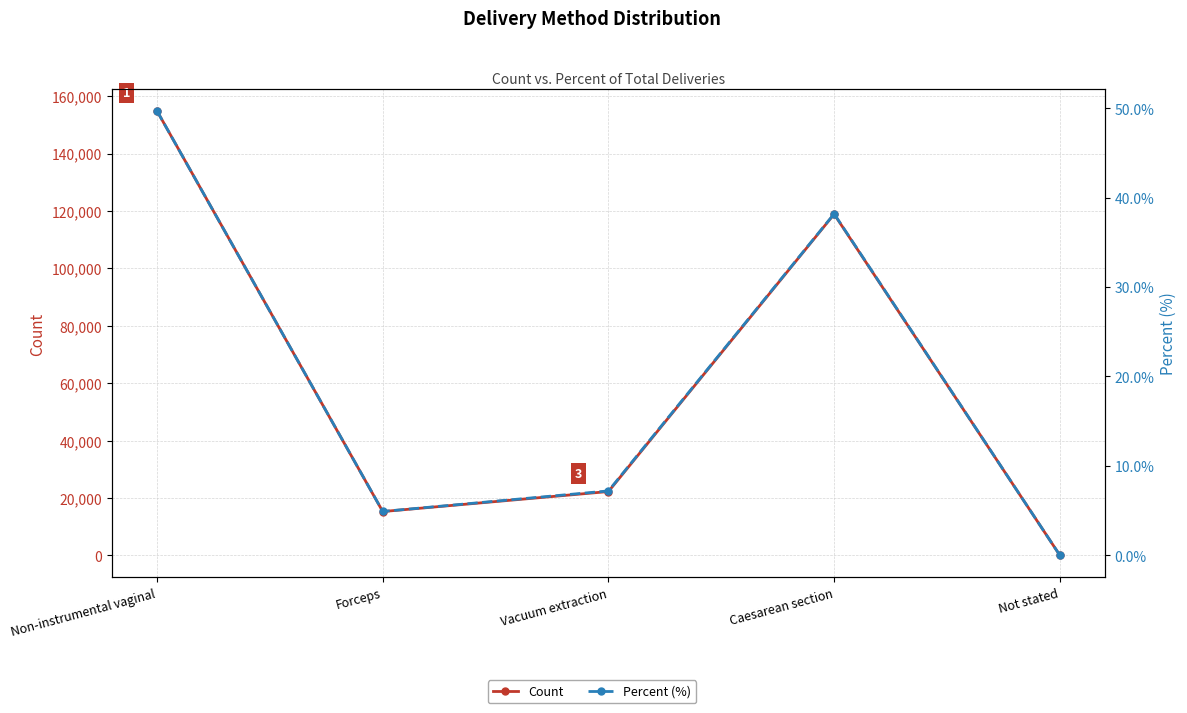

The Count series shows 15304.0 at Forceps. True or false?

True